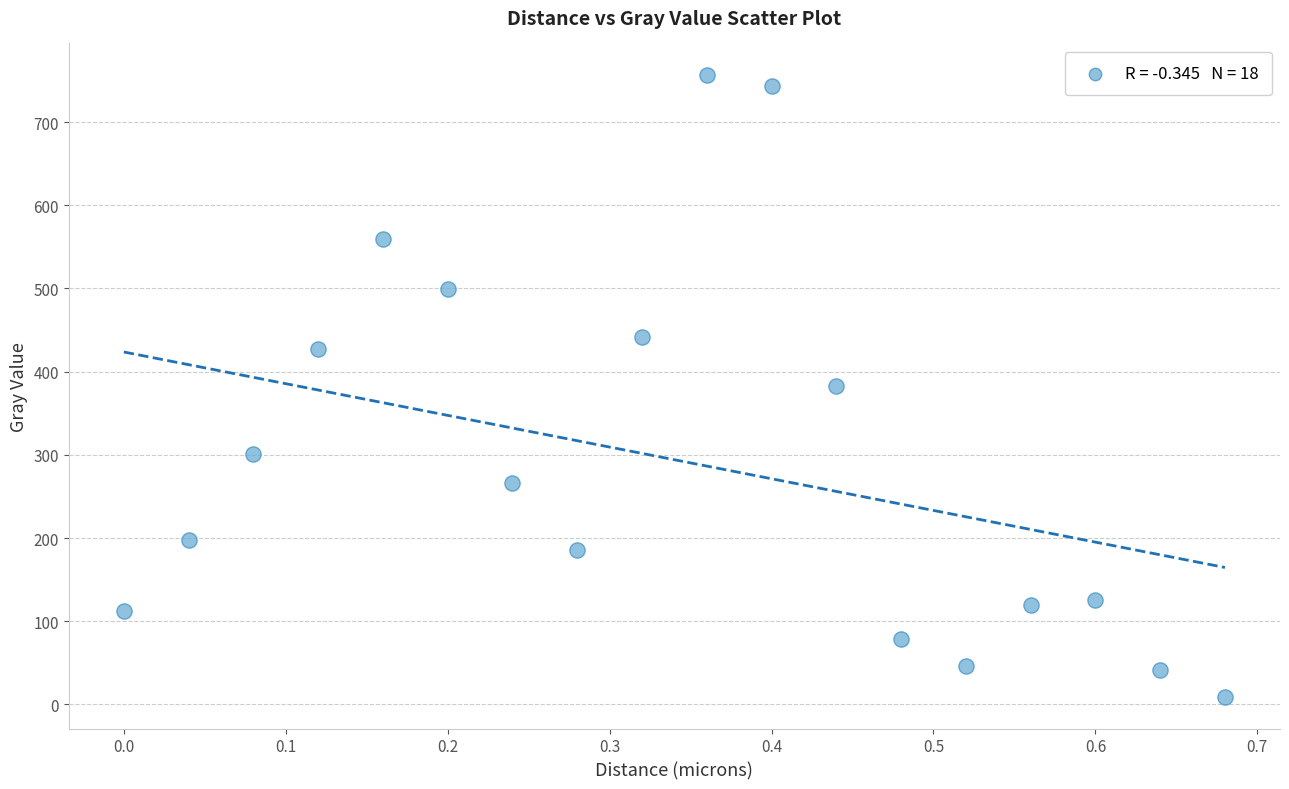

What is the range of X values (max minus min)?

0.7